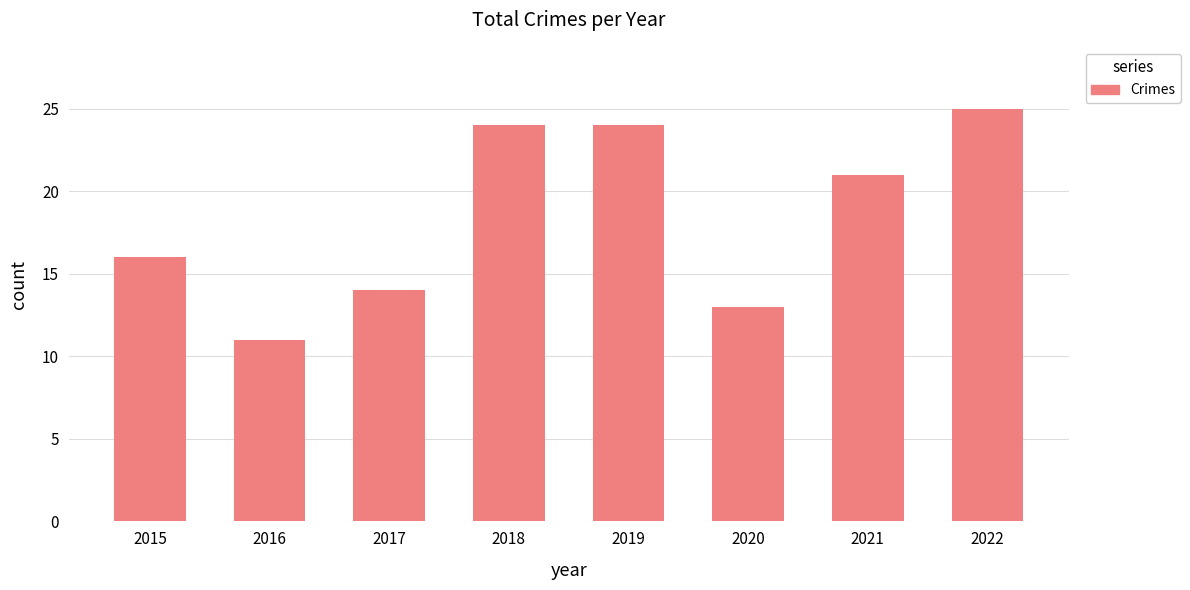

Approximately how many times larger is the value at 2022 compared to 2017?

1.8